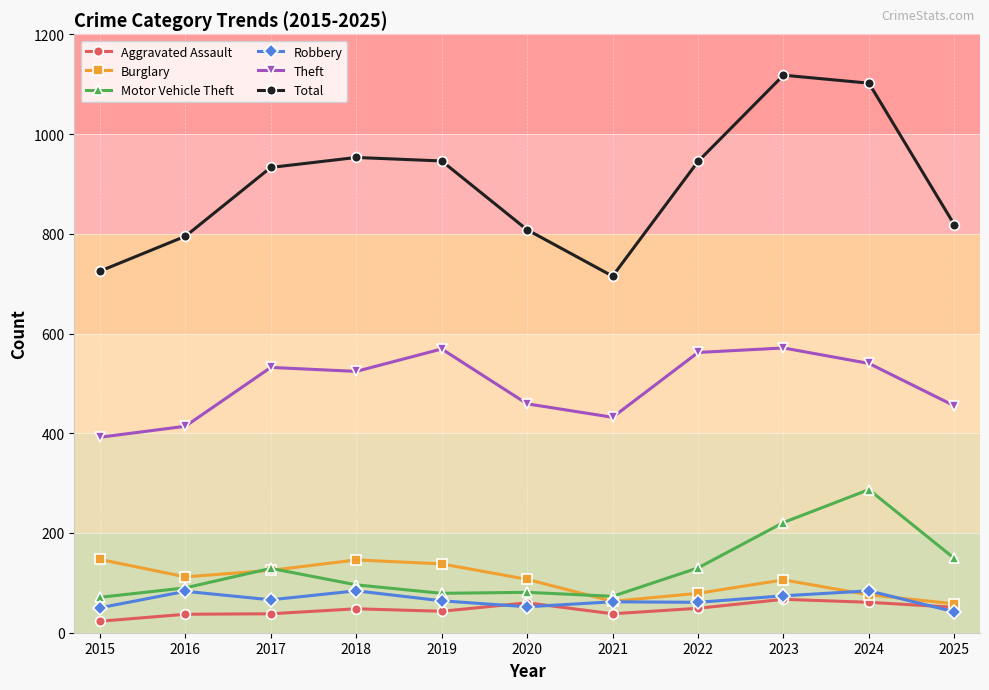

At how many categories does at least one series exceed 331?

11